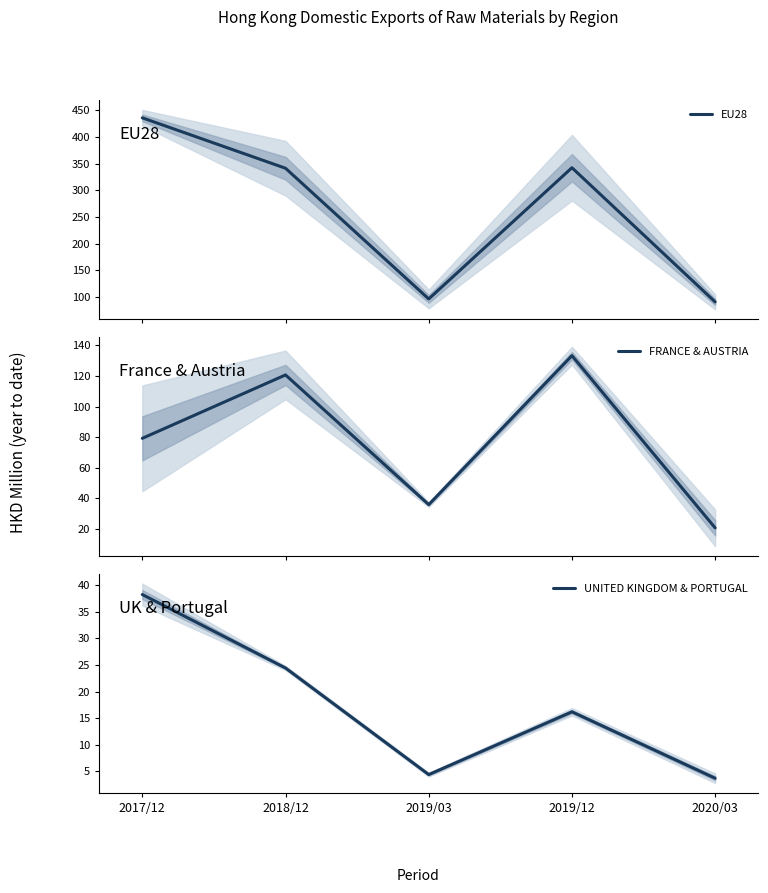

Which has a higher value, 2019/12 or 2019/03?

2019/12